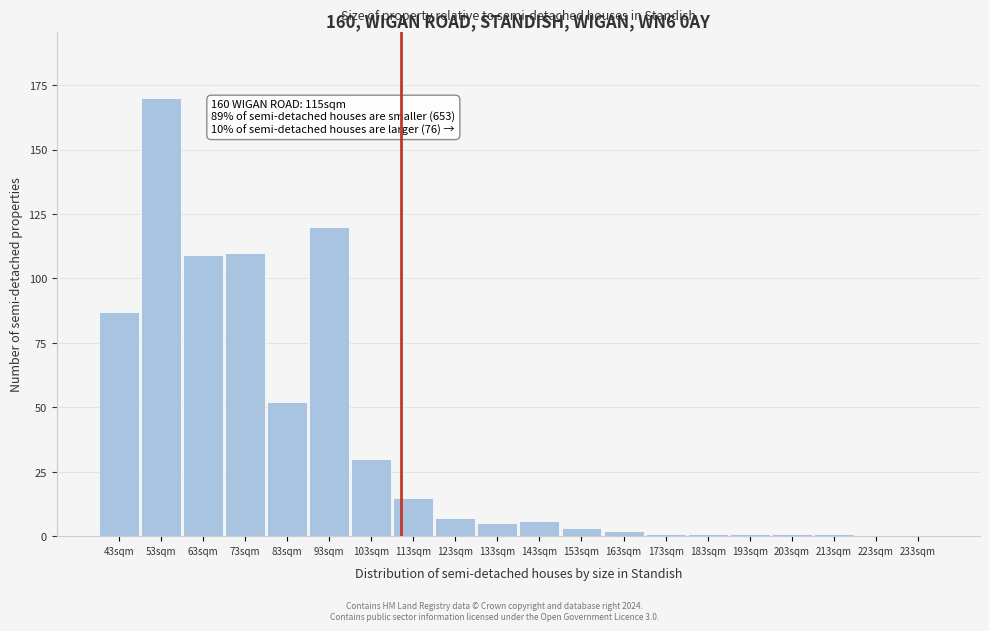

Reading right to left, list all the values displayed in this chart.

233sqm=0	223sqm=0	213sqm=1	203sqm=1	193sqm=1	183sqm=1	173sqm=1	163sqm=2	153sqm=3	143sqm=6	133sqm=5	123sqm=7	113sqm=15	103sqm=30	93sqm=120	83sqm=52	73sqm=110	63sqm=109	53sqm=170	43sqm=87